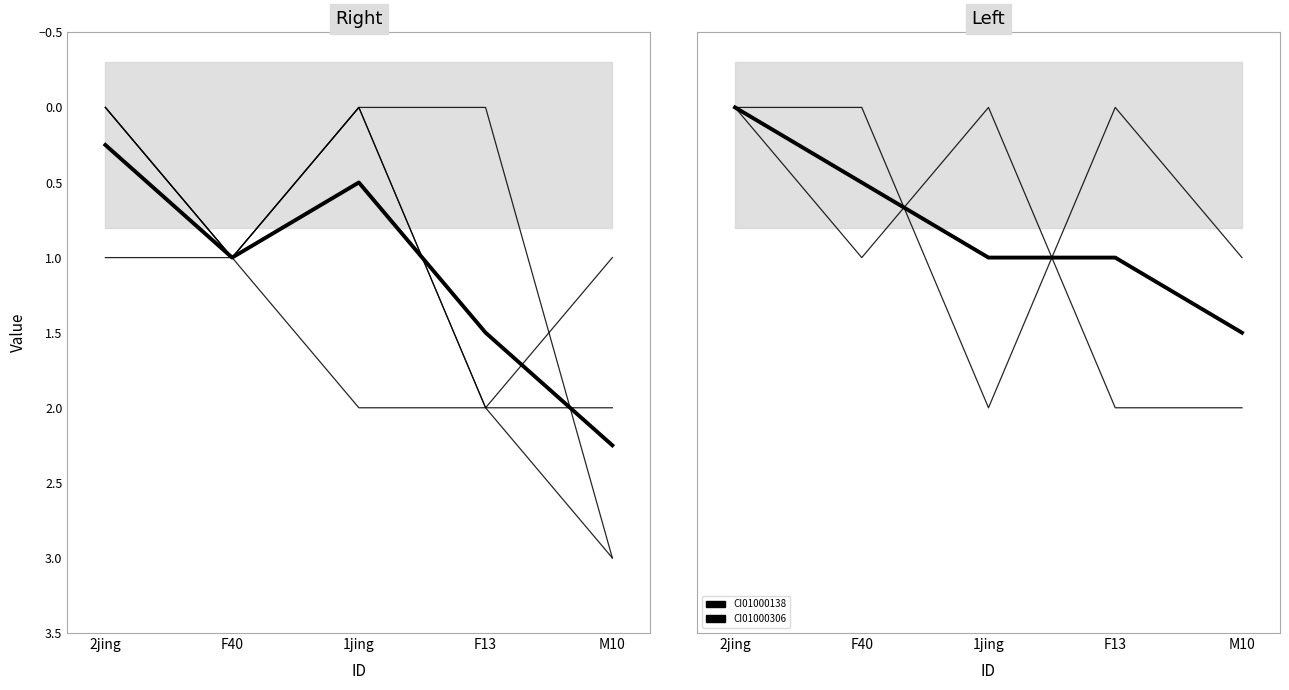

Reading right to left, list all the values displayed in this chart.

CI01000024_6387911_6388358.B: M10=3	F13=2	1jing=0	F40=1	2jing=0
CI01000321_5106024_5106071.B: M10=2	F13=2	1jing=0	F40=1	2jing=1
CI01000304_16563807_16564340.A: M10=1	F13=2	1jing=2	F40=1	2jing=0
CI01000059_9723108_9723320.B: M10=3	F13=0	1jing=0	F40=1	2jing=0
CI01000138_303063_303120.A: M10=1	F13=0	1jing=2	F40=0	2jing=0
CI01000306_9121383_9121502.A: M10=2	F13=2	1jing=0	F40=1	2jing=0